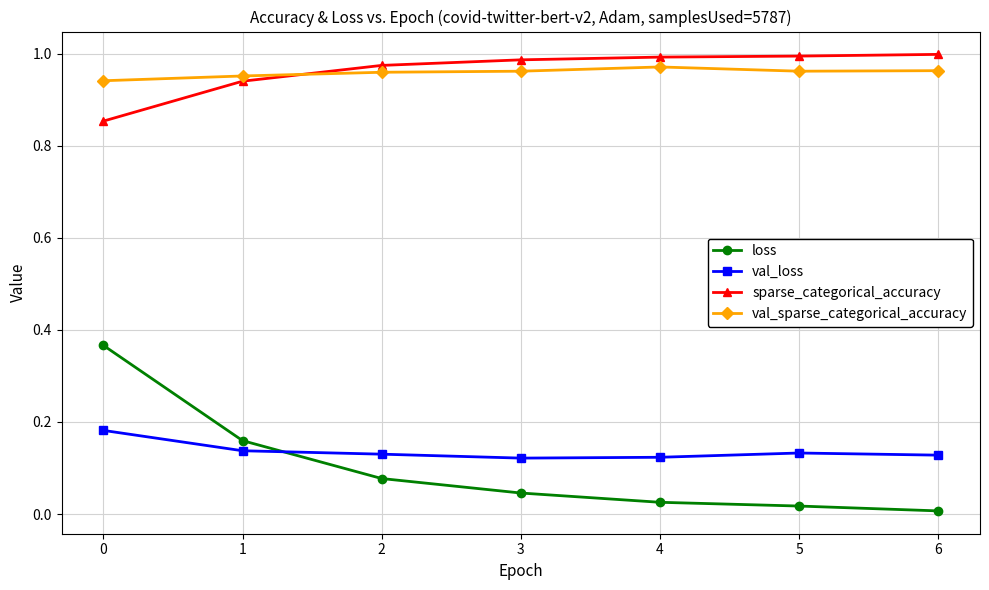

Is the value of val_loss at 6 greater than the value of loss at 2?

Yes